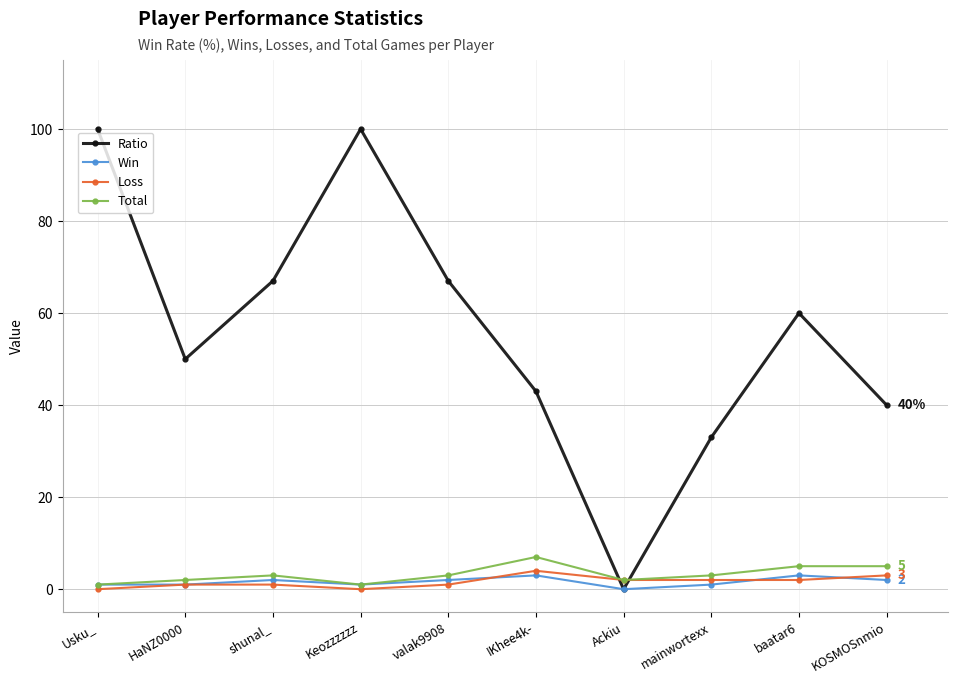

What is the sum of all Total values?

32